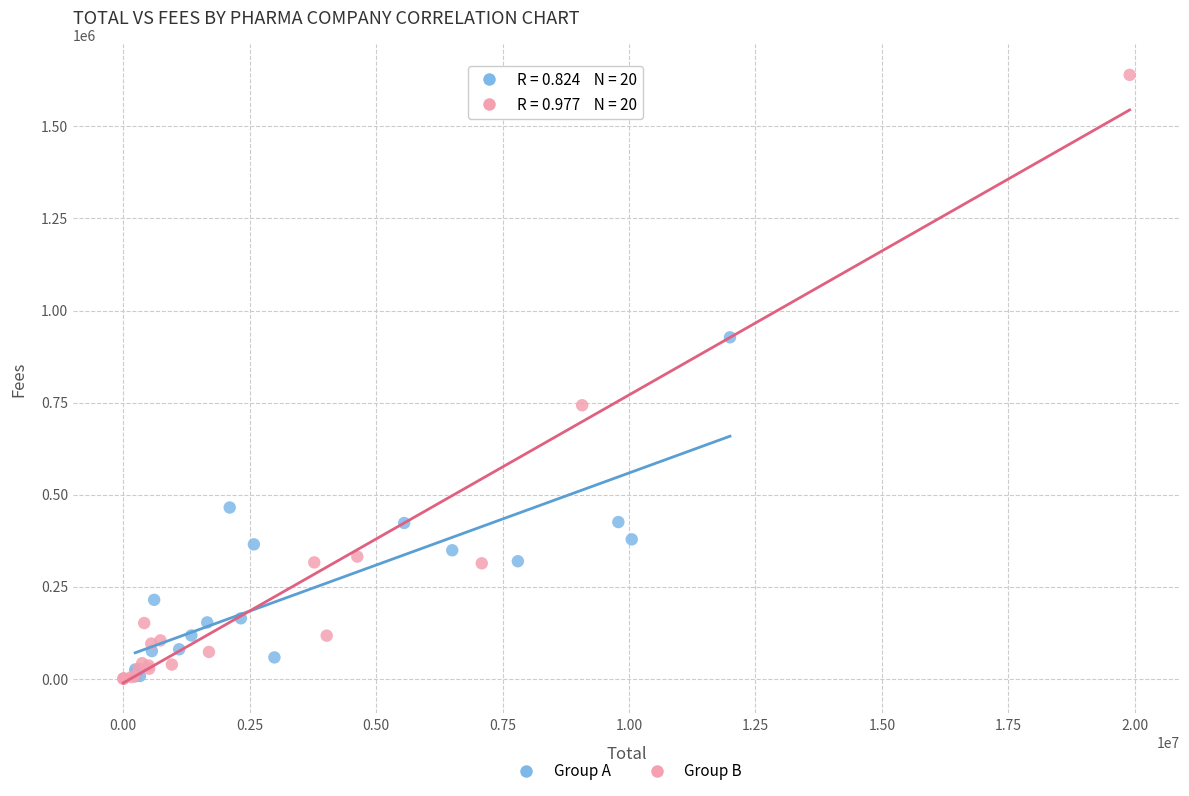

Which series contains the highest Y value?

Group B